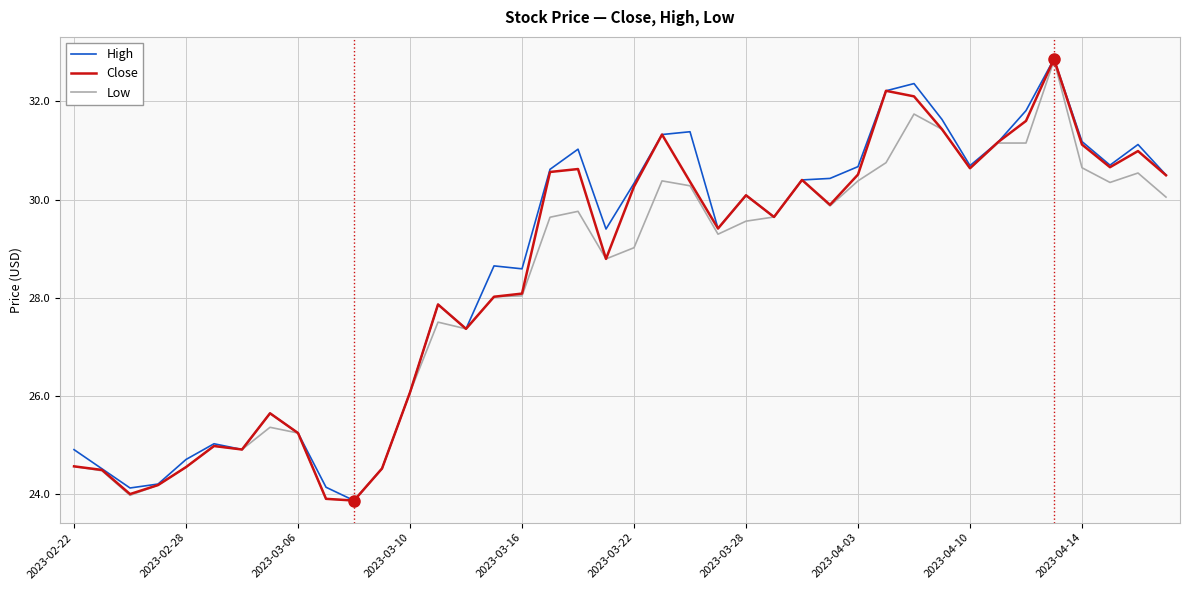

What is the maximum value shown in the chart?

32.9